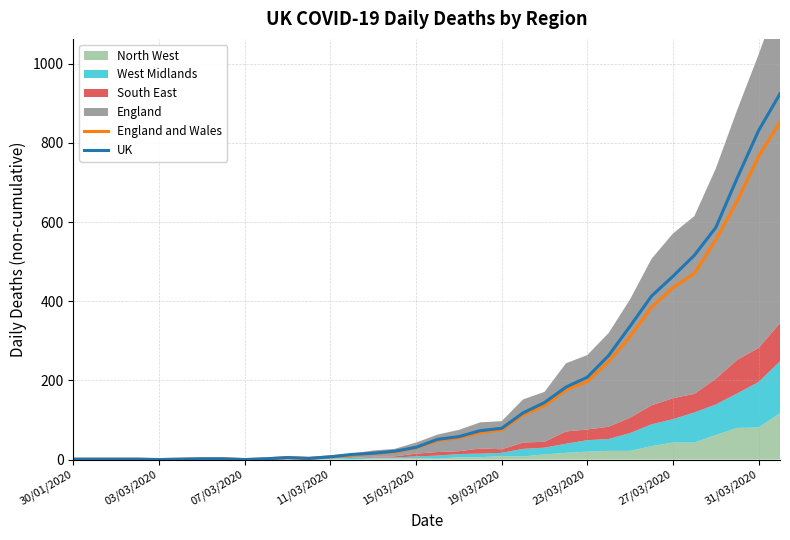

True or false: UK has a value of 3 at 11.

True